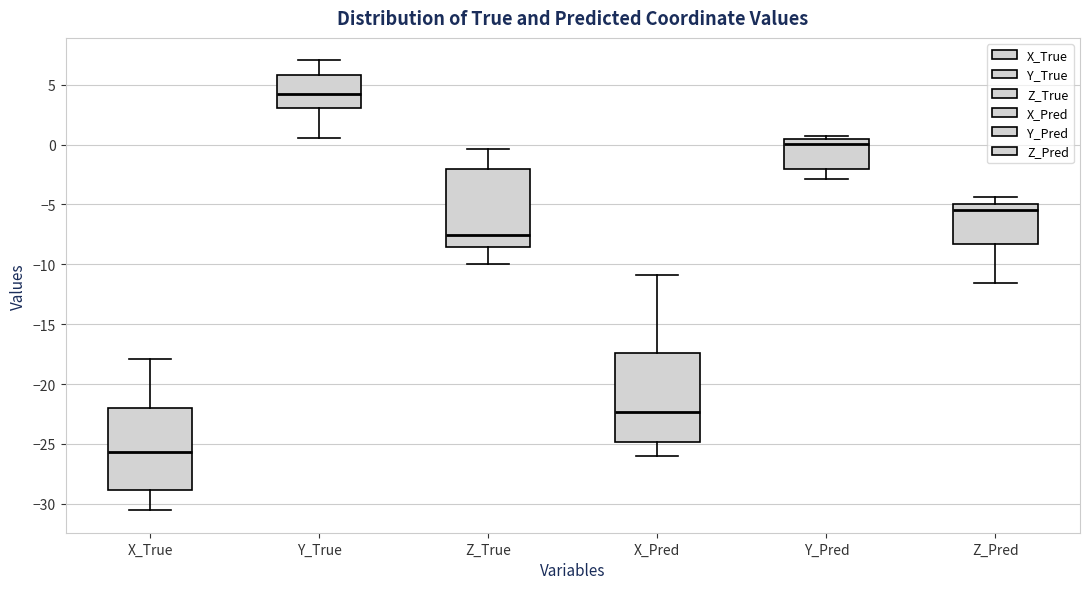

Reading left to right, transcribe this box plot: for each box, give where its median line is, the range the box spans, and where its two whiskers end, as read against the y-axis. The values are not printed on the chart, so give them approximately, as read against the axis.

X_True: median -25.5, box -29.0 to -22.0, whiskers -30.5 to -18.0
Y_True: median 4.5, box 3.0 to 6.0, whiskers 0.5 to 7.0
Z_True: median -7.5, box -8.5 to -2.0, whiskers -10.0 to -0.5
X_Pred: median -22.5, box -25.0 to -17.5, whiskers -26.0 to -11.0
Y_Pred: median 0.0, box -2.0 to 0.5, whiskers -3.0 to 0.5 (just above the box's upper edge)
Z_Pred: median -5.5, box -8.5 to -5.0, whiskers -11.5 to -4.5